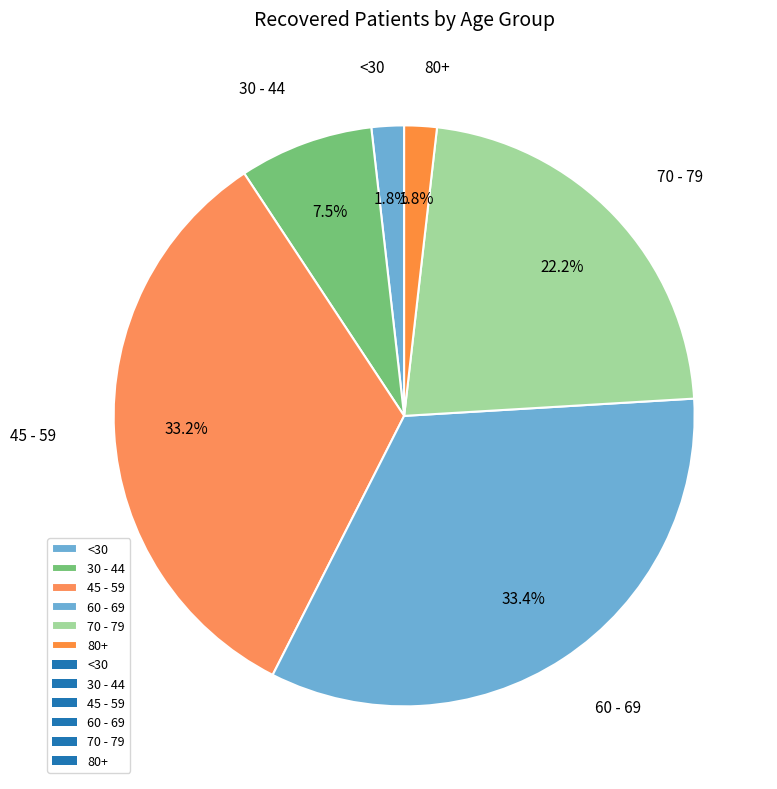

Is 70 - 79 the majority of the pie?

No